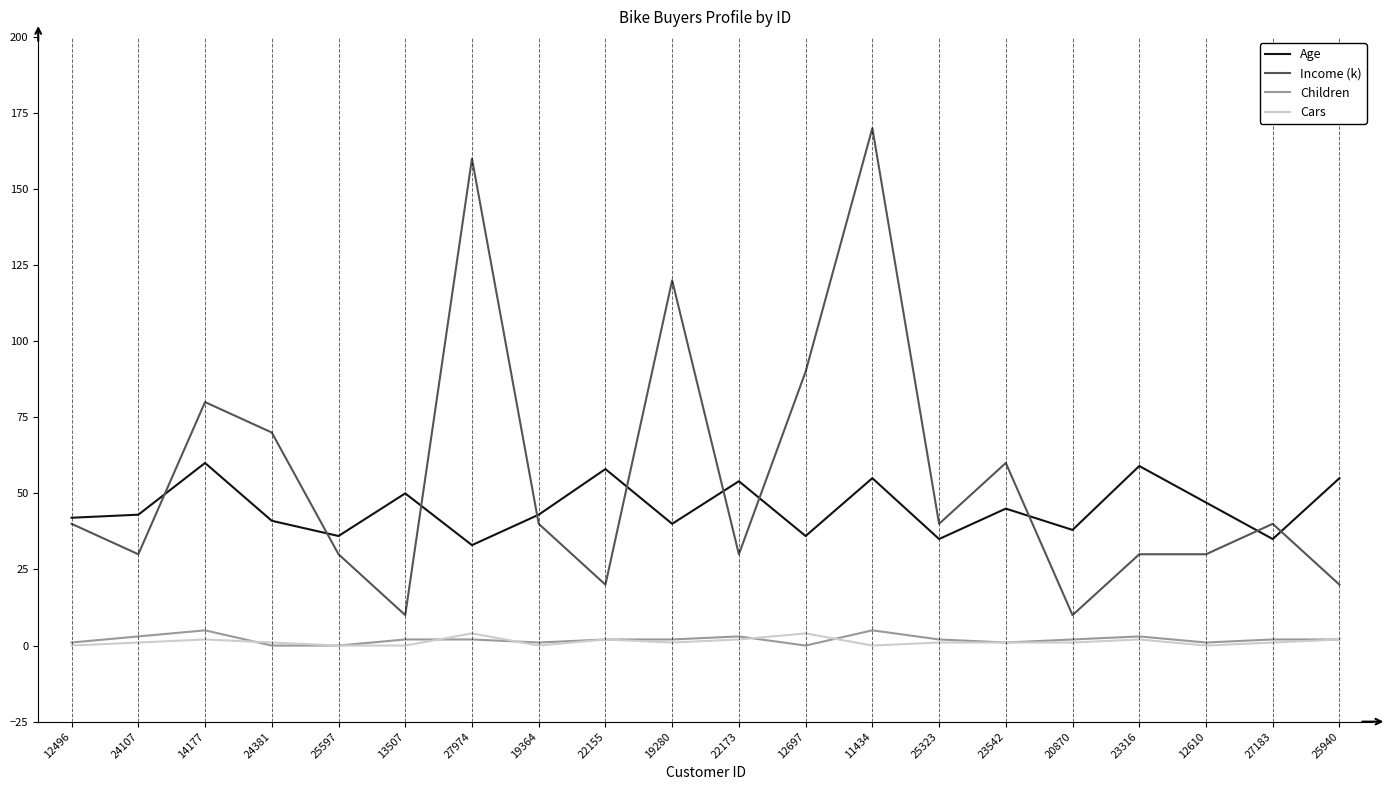

The value of Age at 12697 is 36. True or false?

True